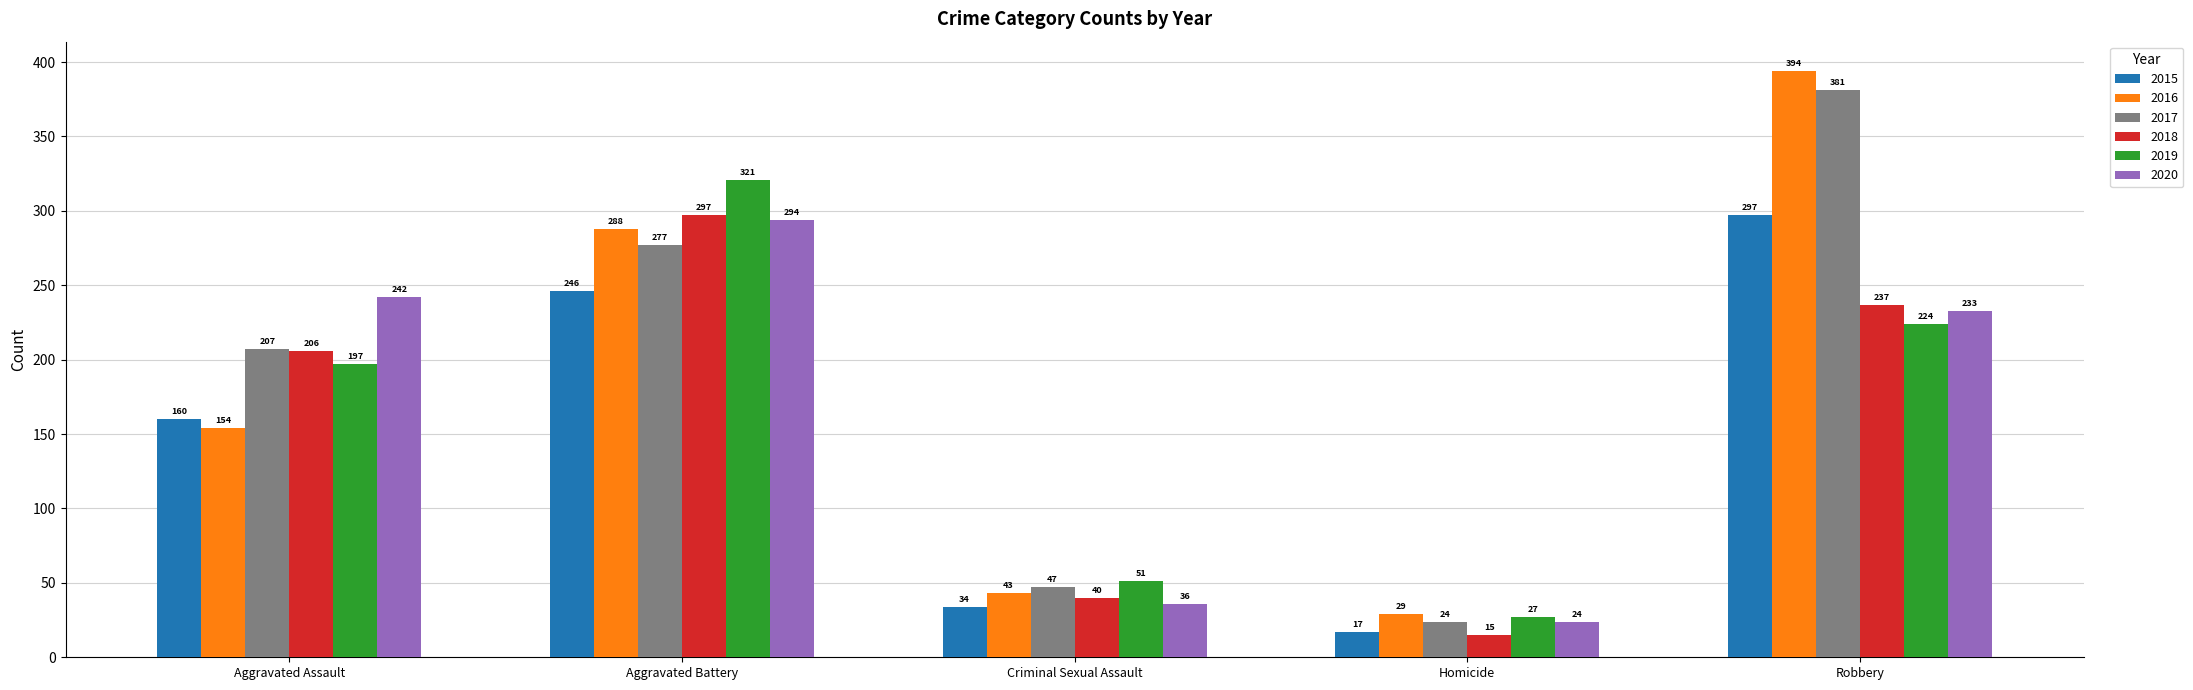

Which series has the largest total across all categories?

2017